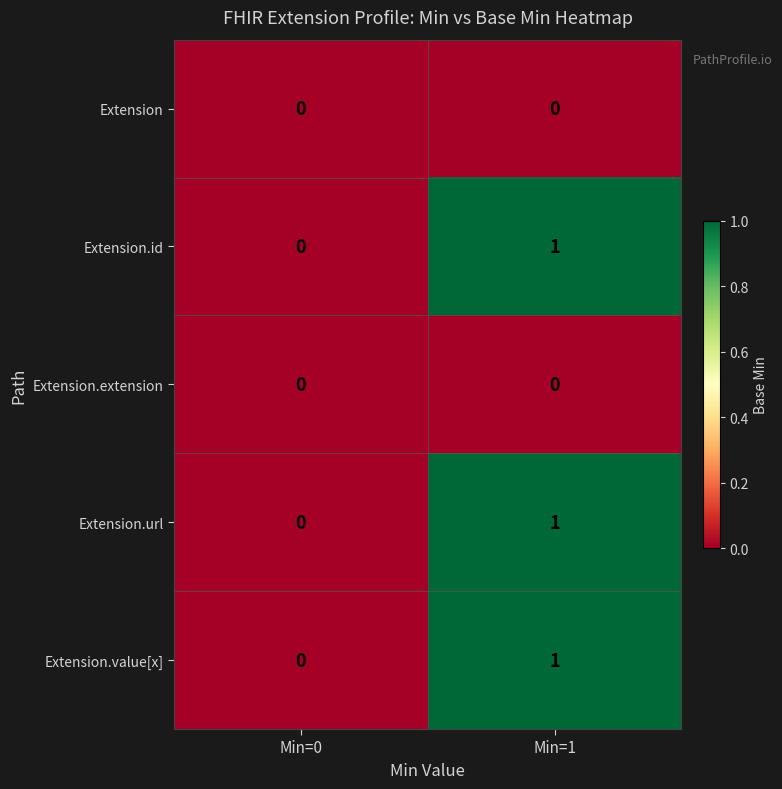

Where is Extension.value[x] nearest to the value 0?

Min=0